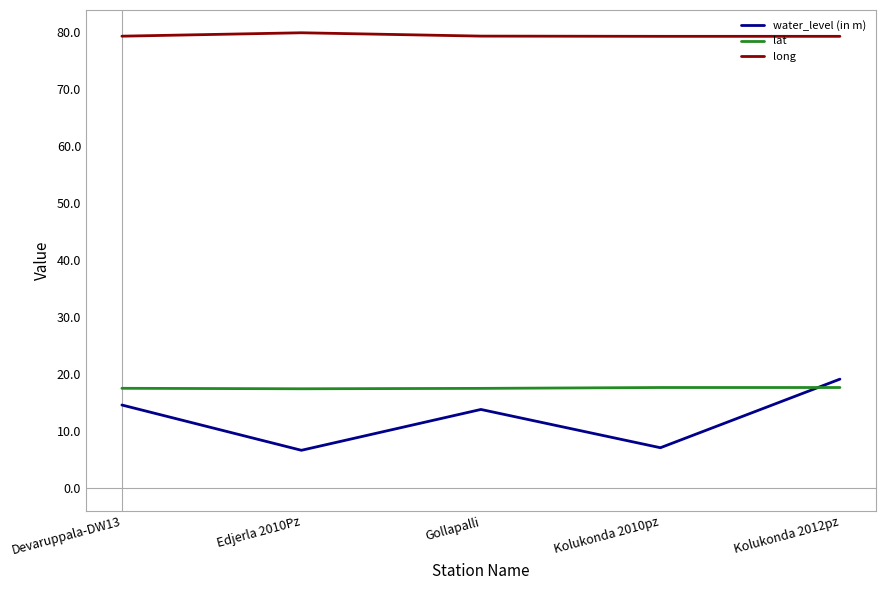

What position from the right is Kolukonda 2010pz?

2